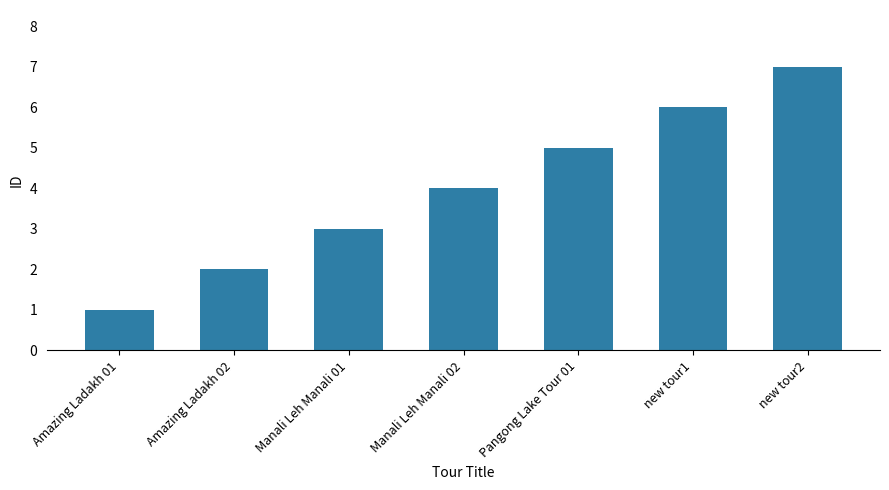

How many bars are there in total?

7